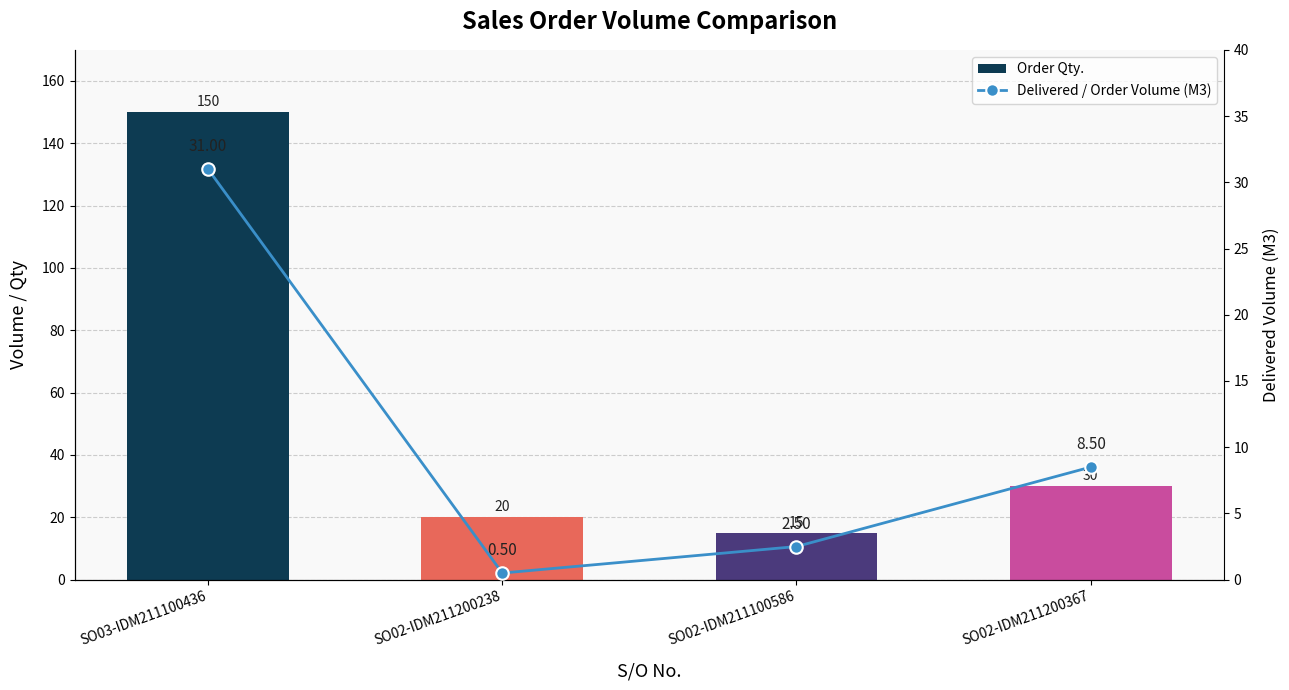

Rank the series by their average value, from lowest to highest.

Delivered / Order Volume (M3), Order Qty.